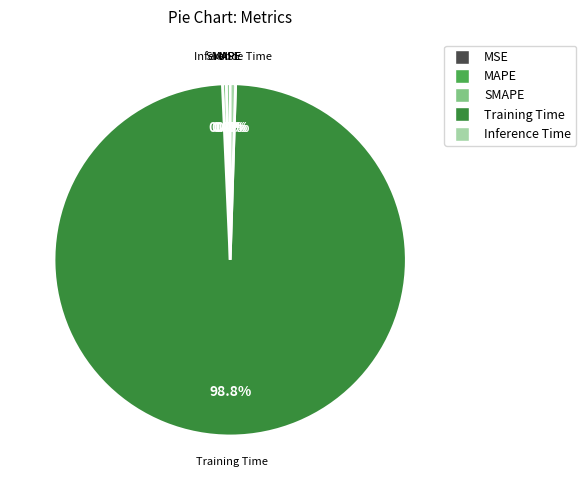

Combined, do SMAPE and Inference Time account for over 50%?

No